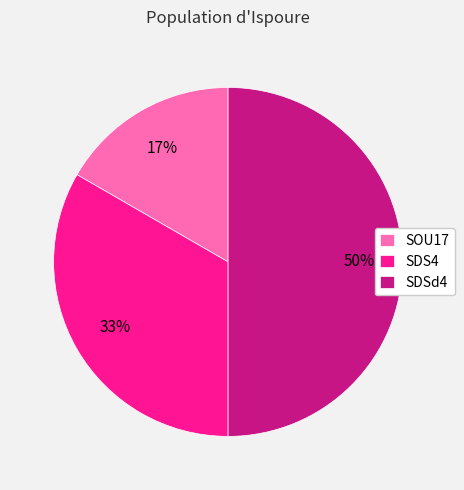

How many slices are in this pie chart?

3